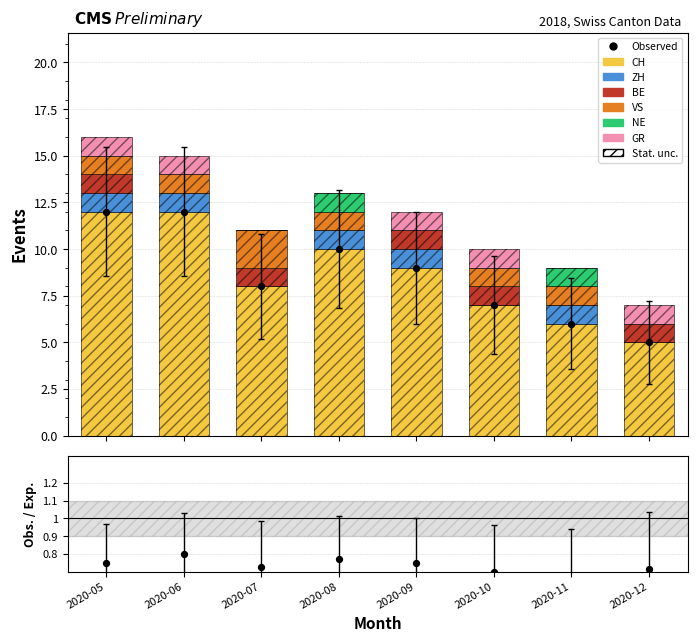

Is the value of CH at 2020-08 greater than the value of BE at 2020-06?

Yes